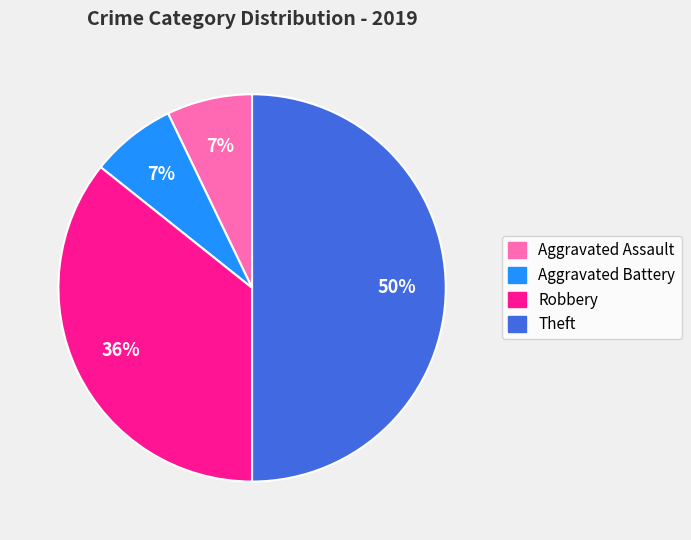

True or false: Aggravated Assault accounts for 1% of the total.

False